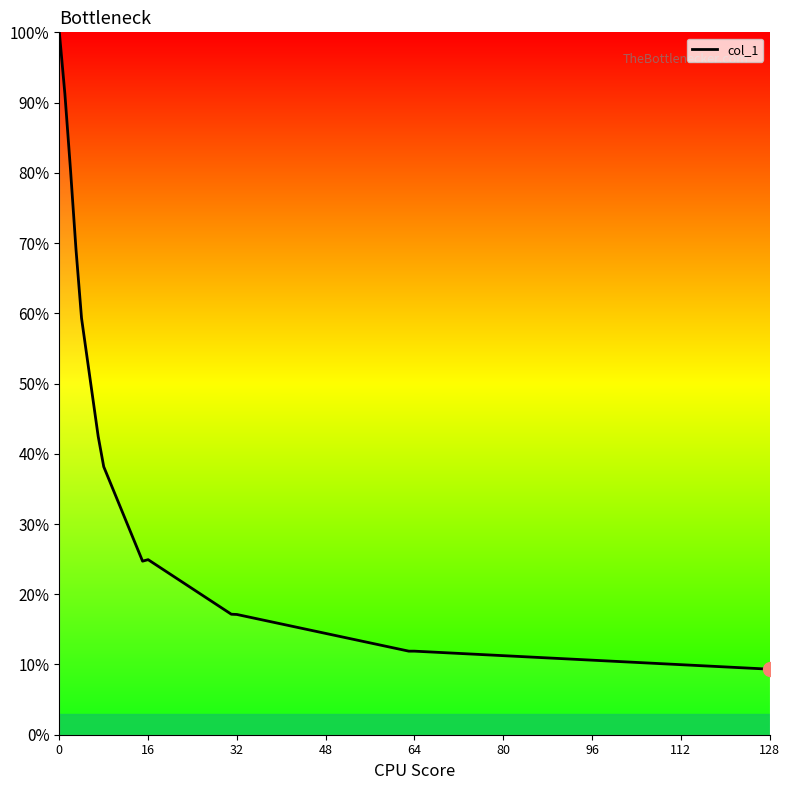

Reading left to right, extract all data points from this chart.

1.0	0.9	0.8	0.7	0.6	0.4	0.4	0.2	0.2	0.2	0.2	0.1	0.1	0.1	0.1